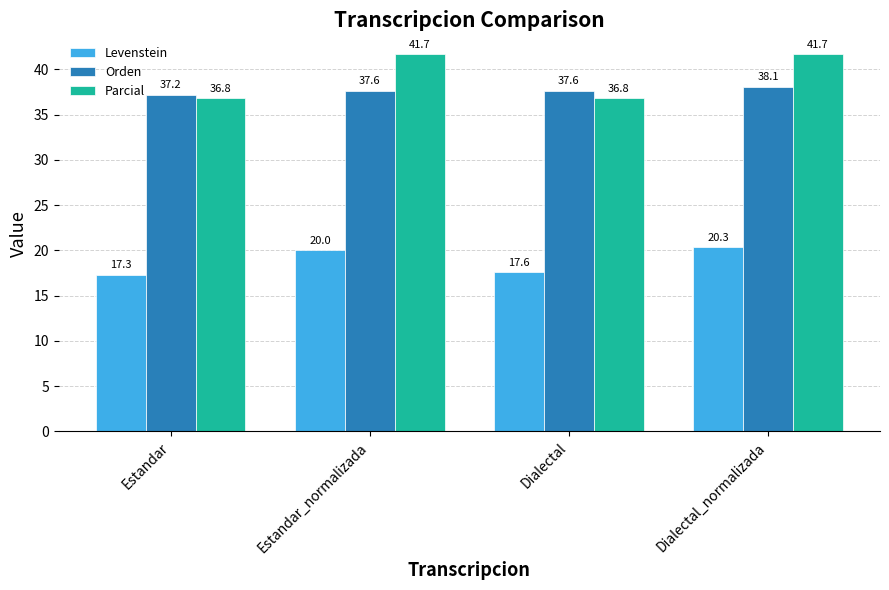

At which label is Orden closest to 37?

Estandar